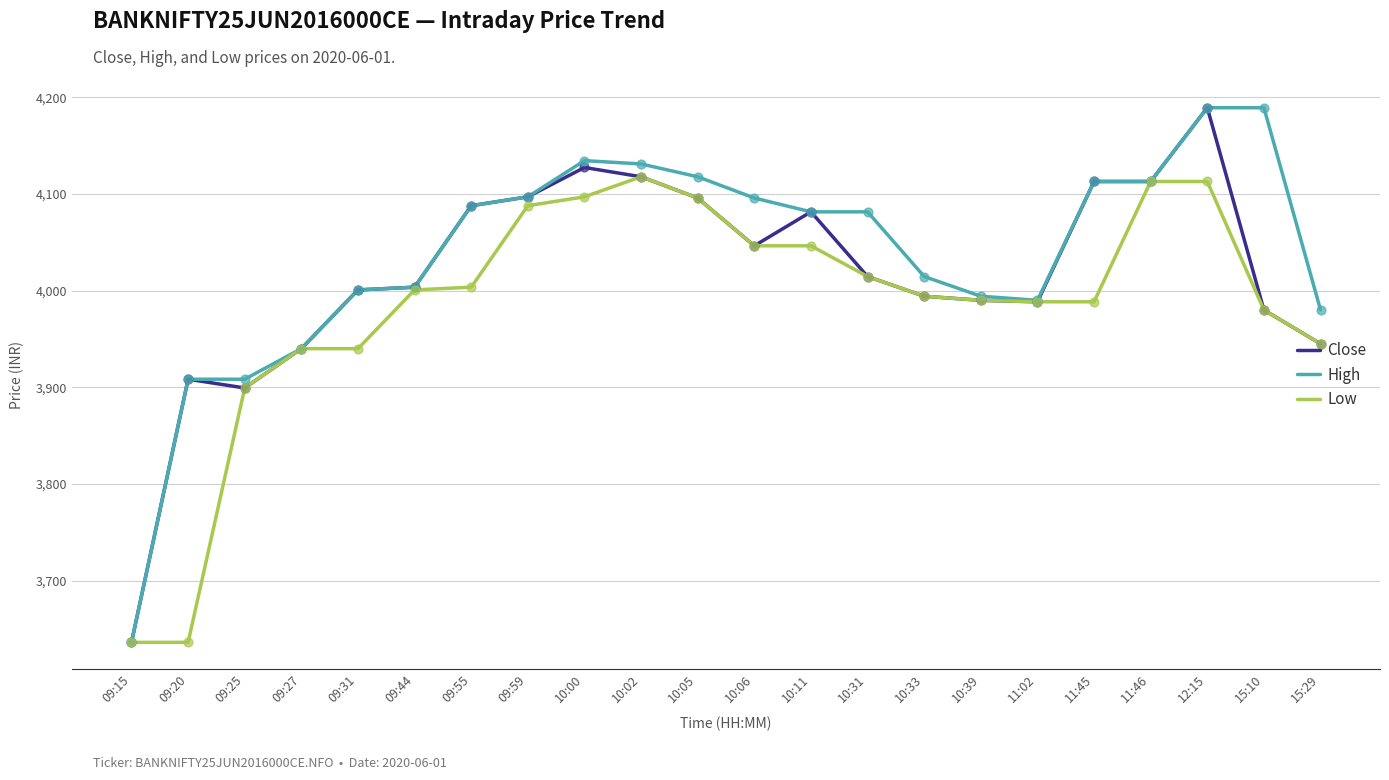

What is the difference between the highest and lowest values at 11:45?

124.5